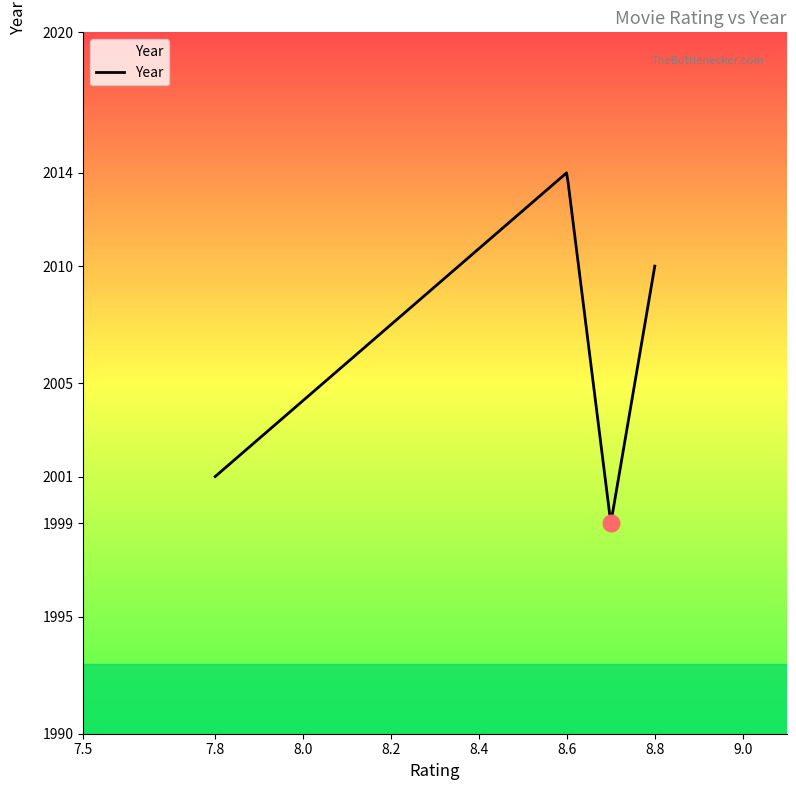

What is the difference between the maximum and minimum values?

14.9